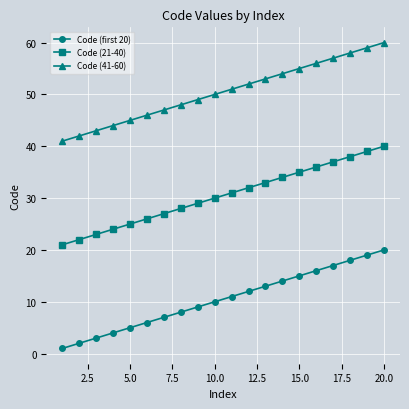

True or false: Code (first 20) and Code (21-40) cross at least once.

False